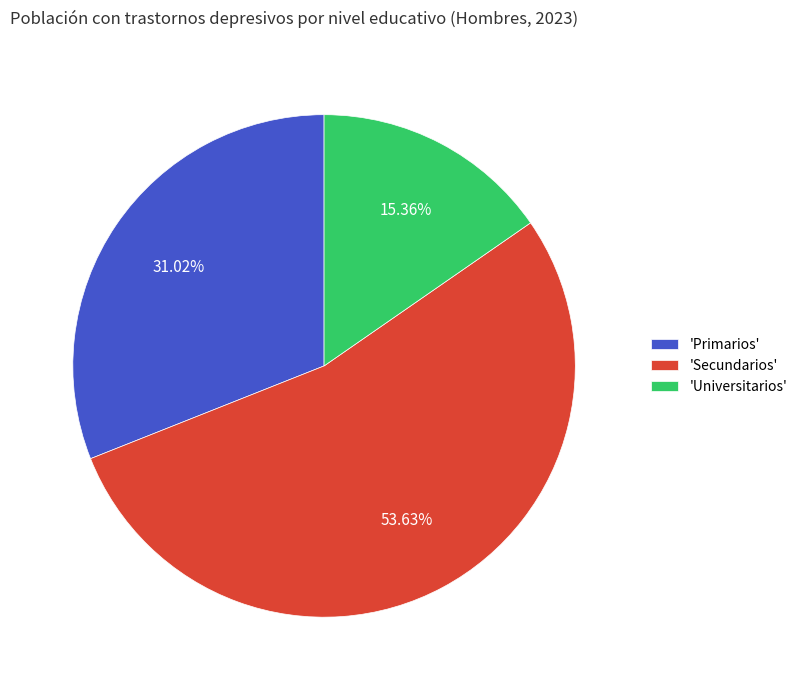

Which has a higher value, 'Secundarios' or 'Primarios'?

'Secundarios'